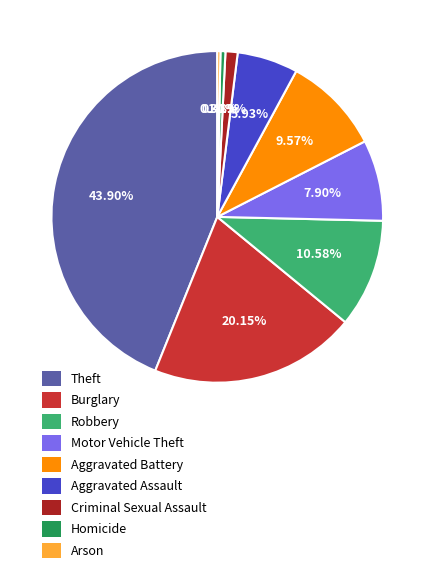

The Aggravated Battery slice represents 10% of the pie. True or false?

True